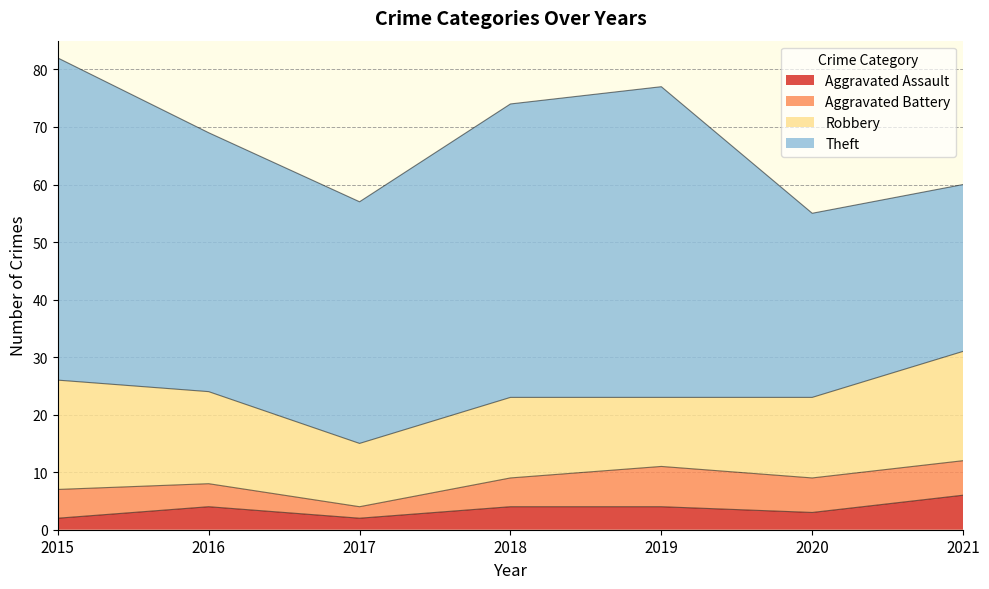

At which category is the sum across all series the highest?

2015